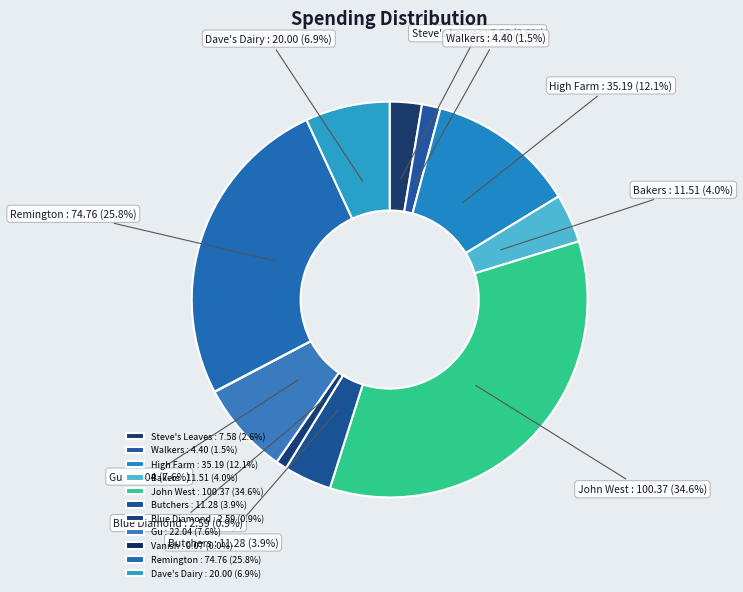

Count the number of slices in the pie.

11